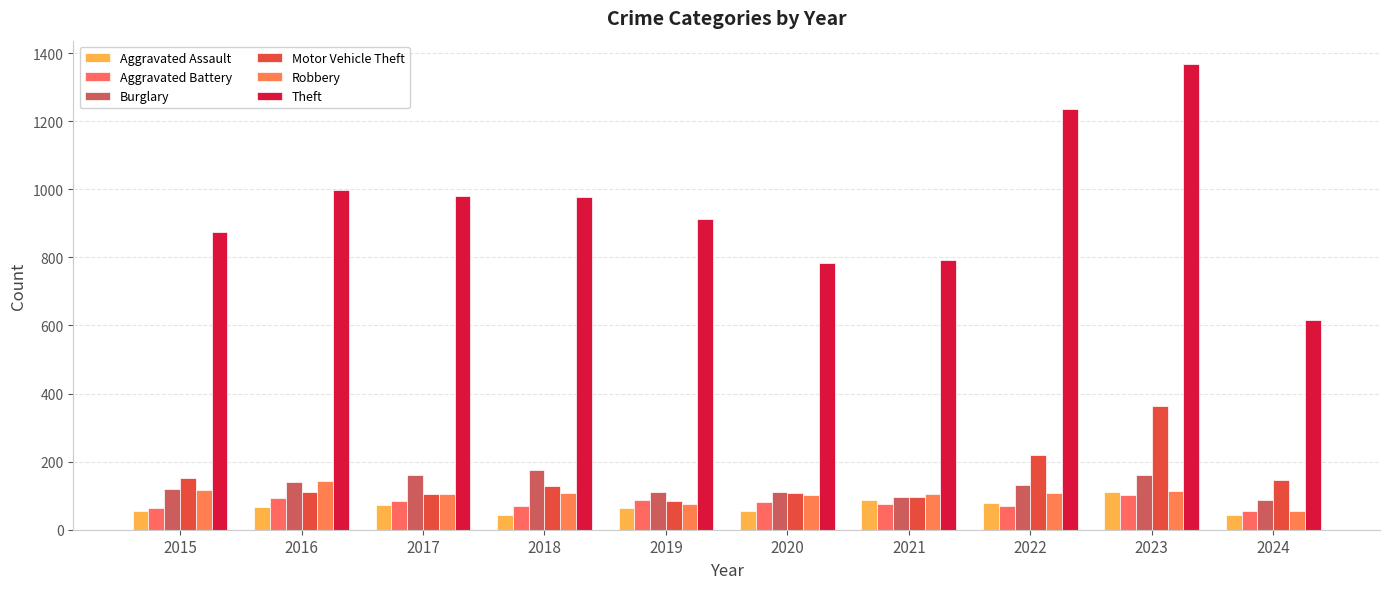

At which category is the sum across all series the highest?

2023